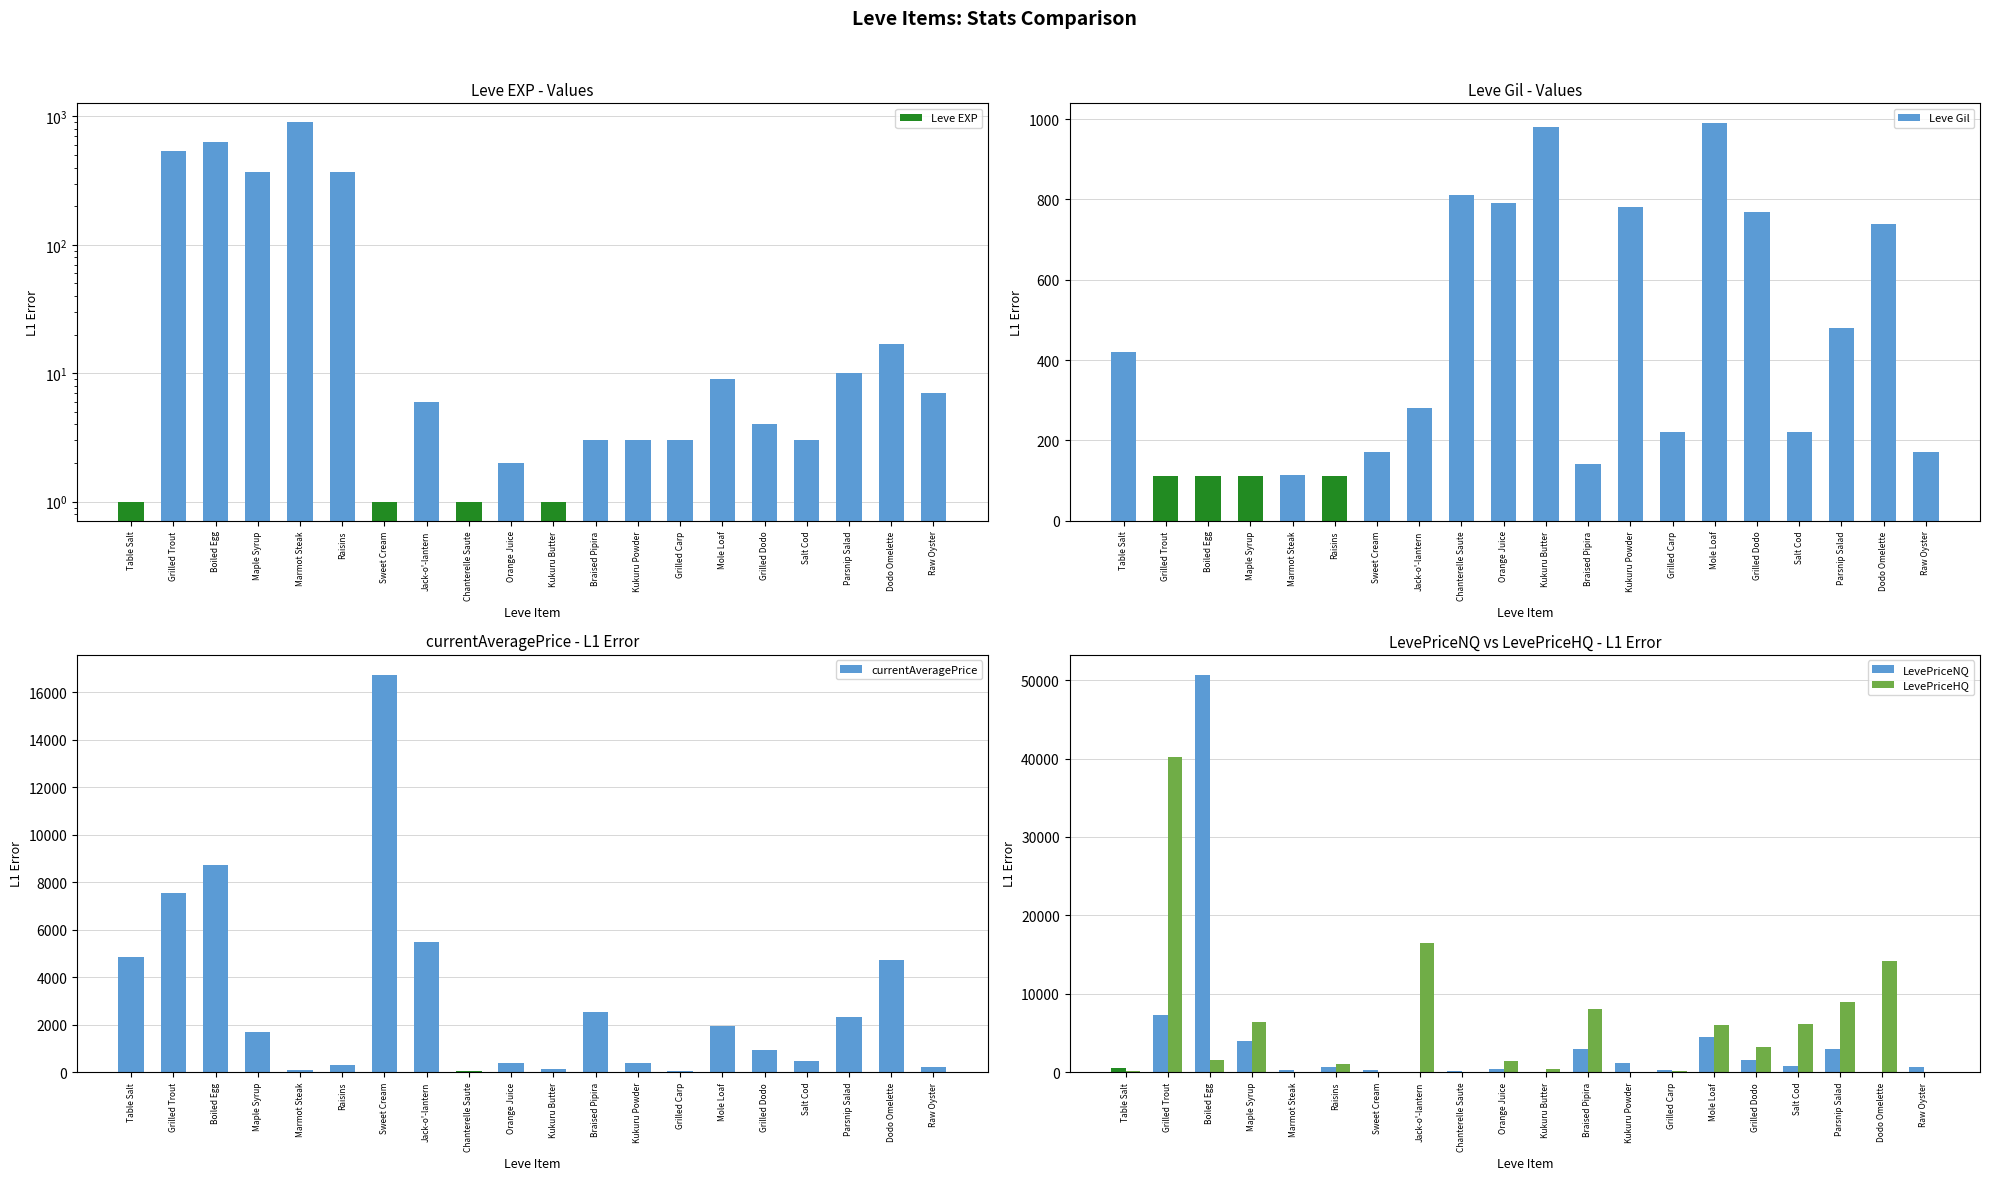

What is the sum of the LevePriceHQ values at Table Salt and Chanterelle Saute?

131